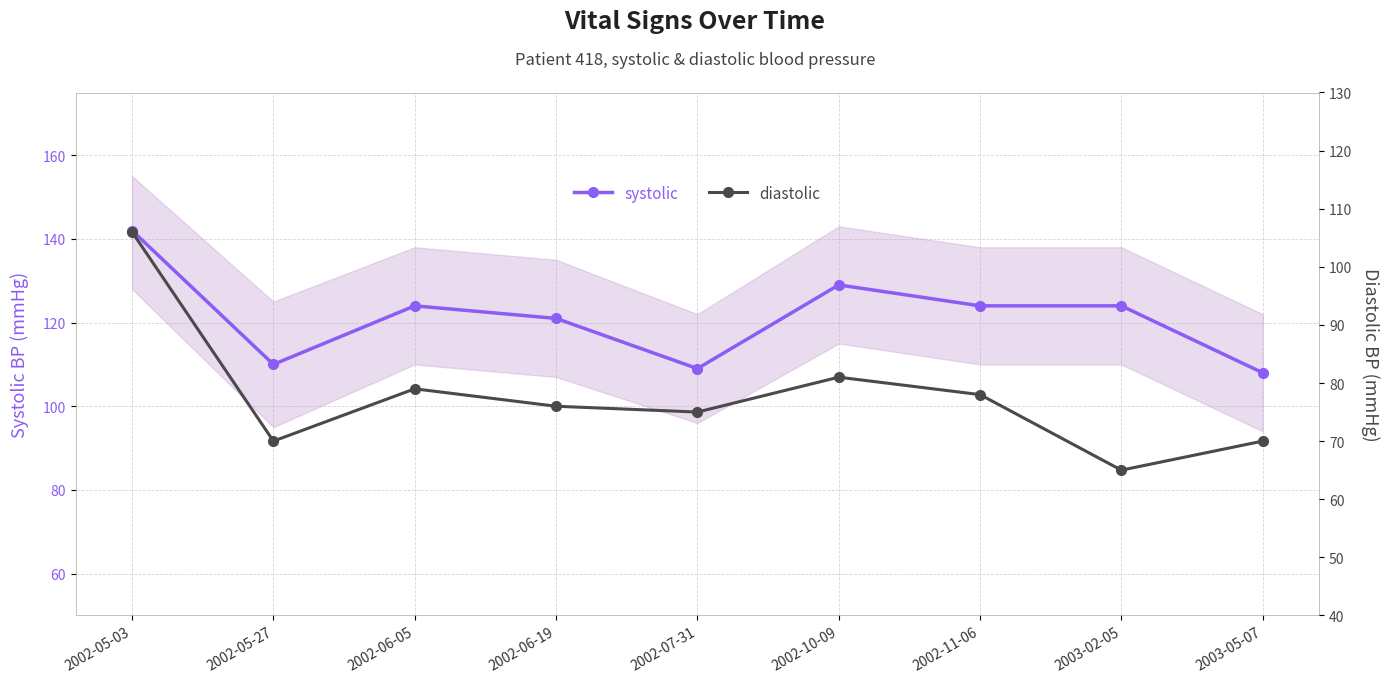

At which label is systolic closest to 125?

2002-06-05